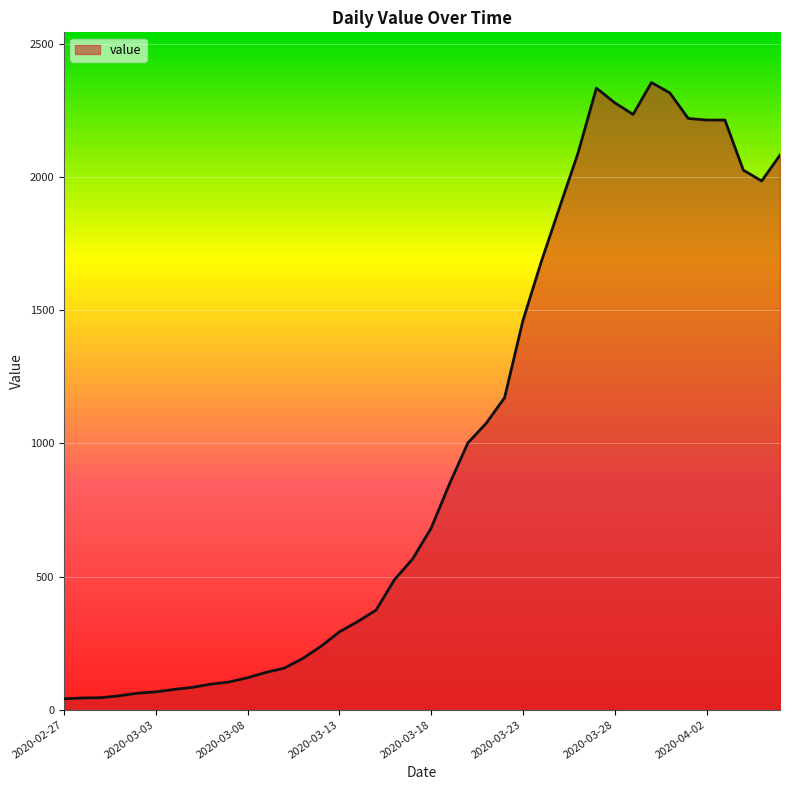

What is the maximum value shown in the chart?

2356